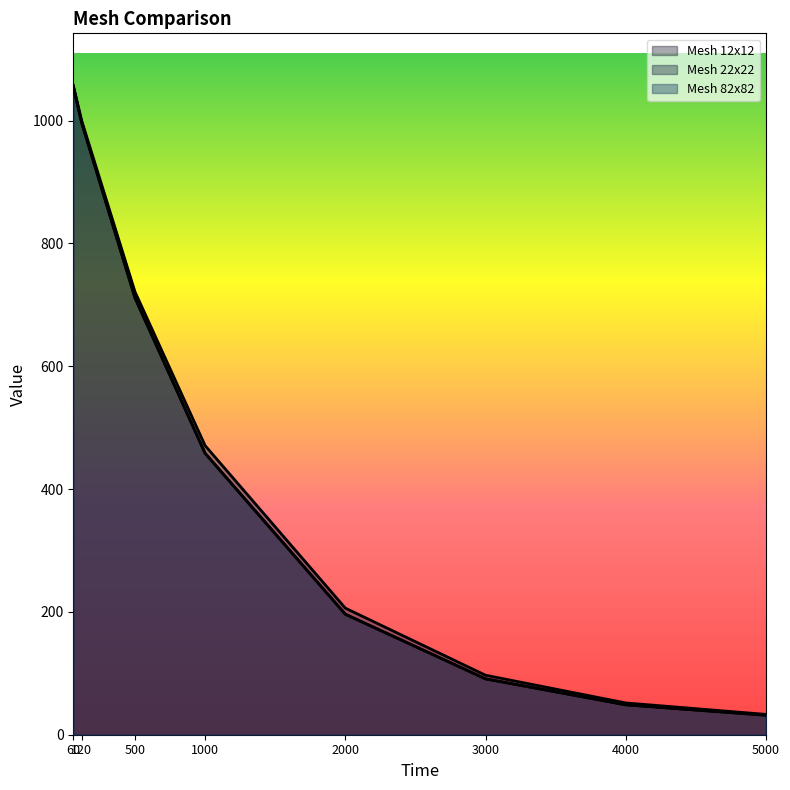

How many lines are shown in the chart?

3